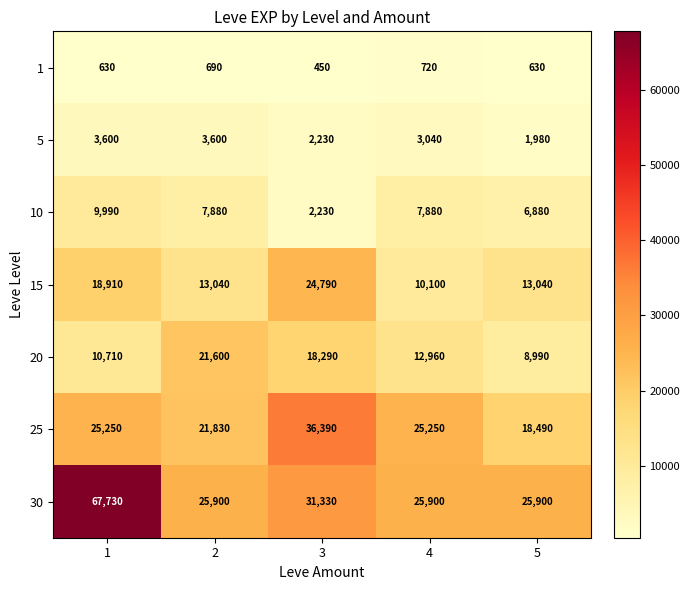

Which series changed the most between 1 and 2?

30